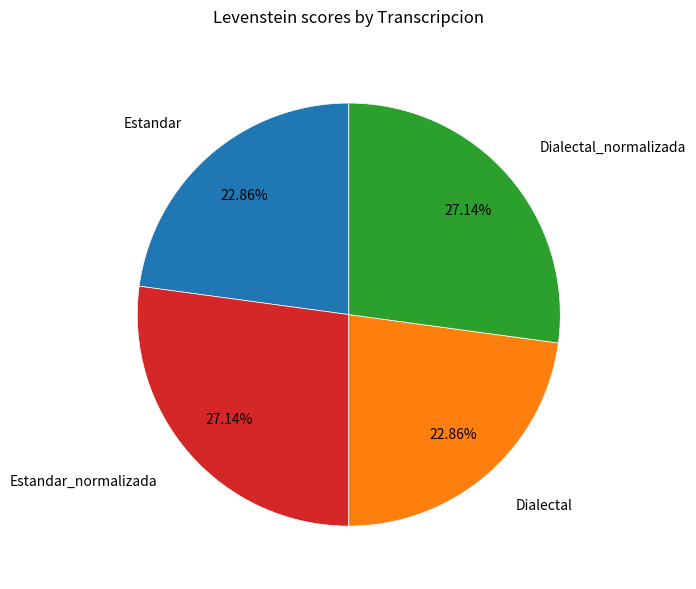

Is there a majority slice in this chart?

No